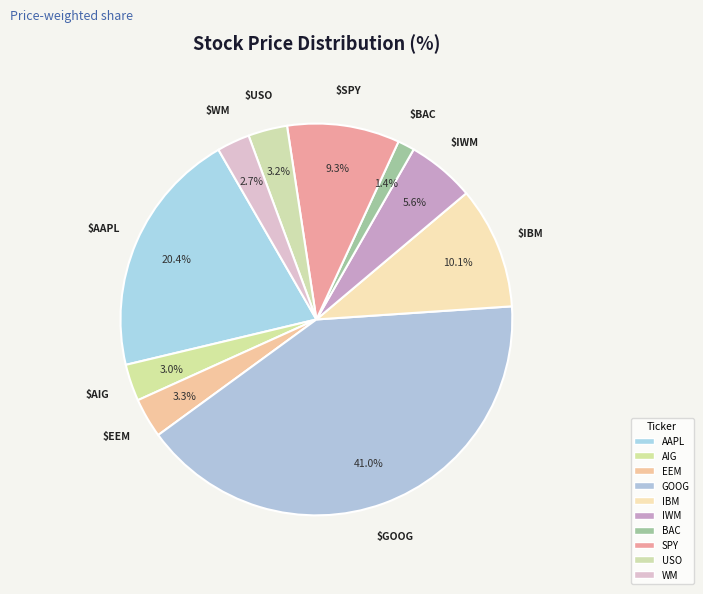

How many slices are in this pie chart?

10